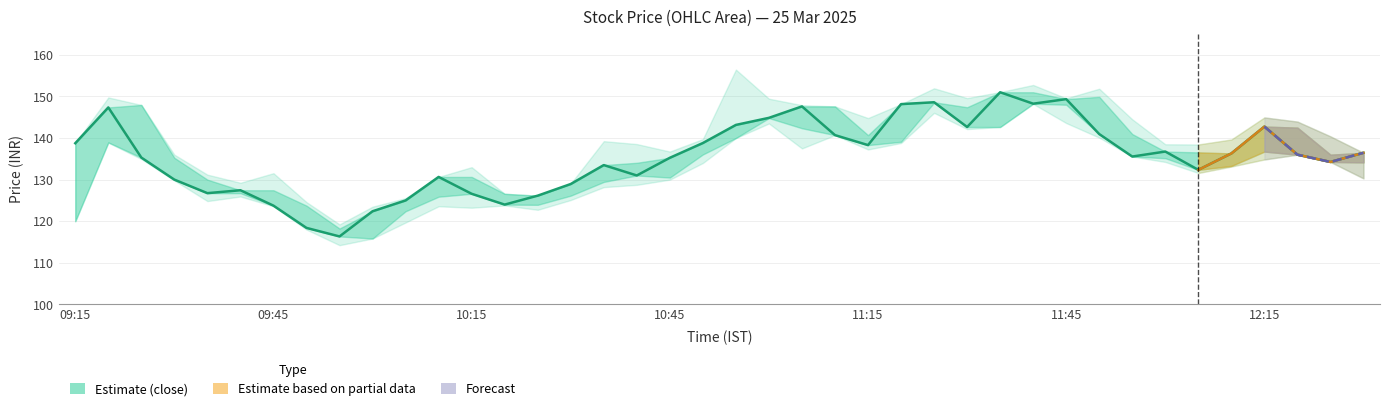

Approximately how many times larger is the value at 12 compared to 23?

0.9